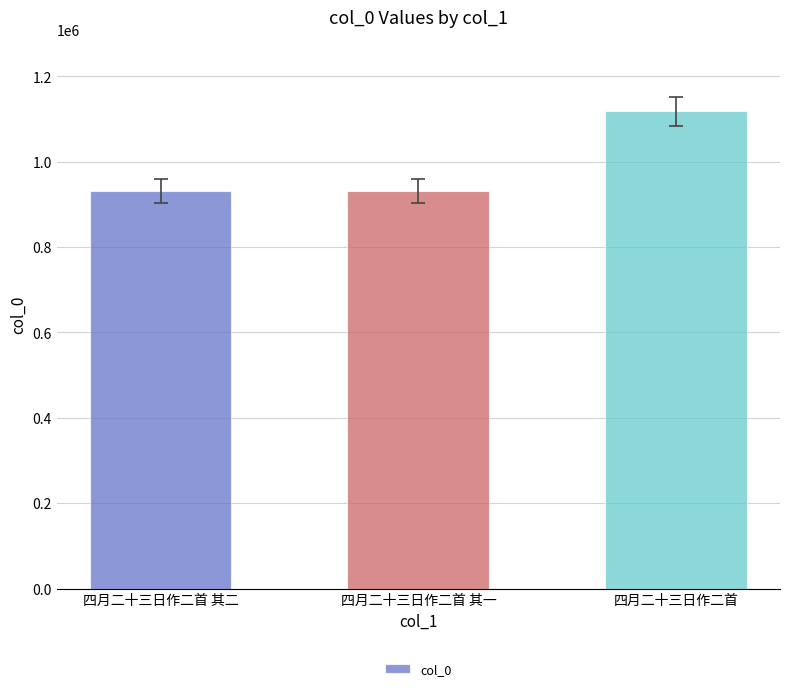

What is the approximate value at 四月二十三日作二首?

1117690